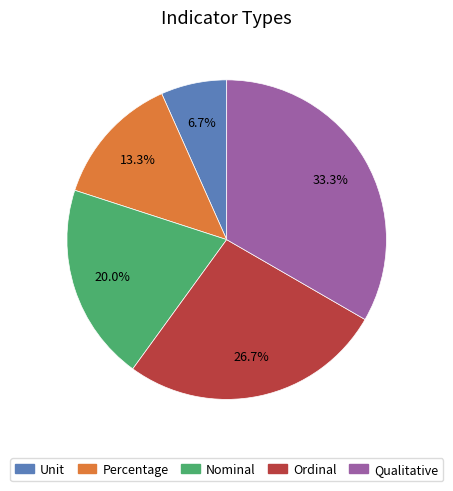

What is the ratio of the value at Unit to the value at Qualitative?

0.2